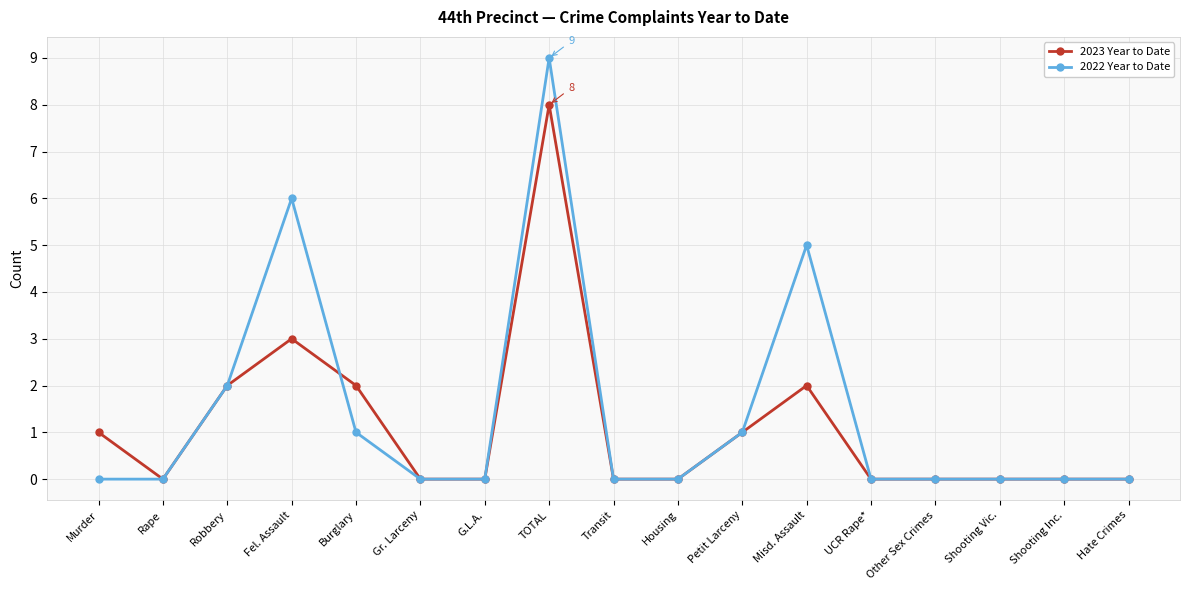

How many data points does each series have?

17